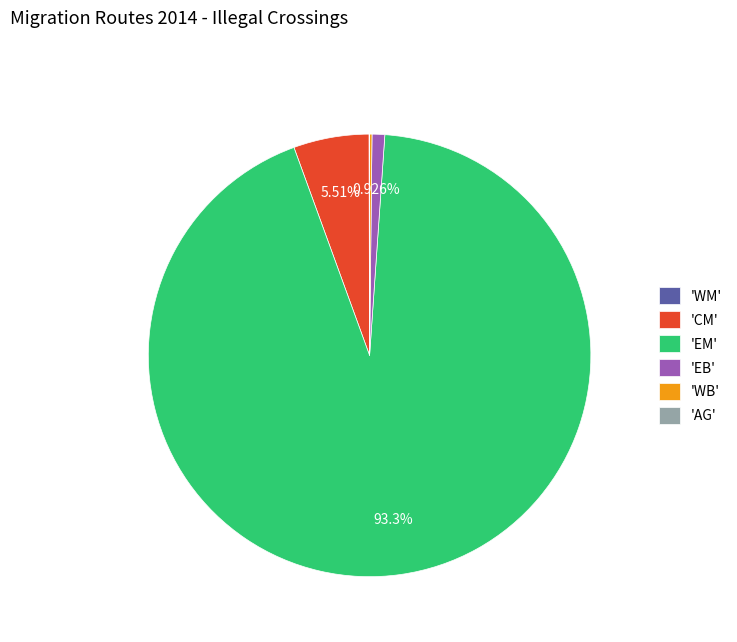

Is the sum of 'CM' and 'EB' greater than half?

No